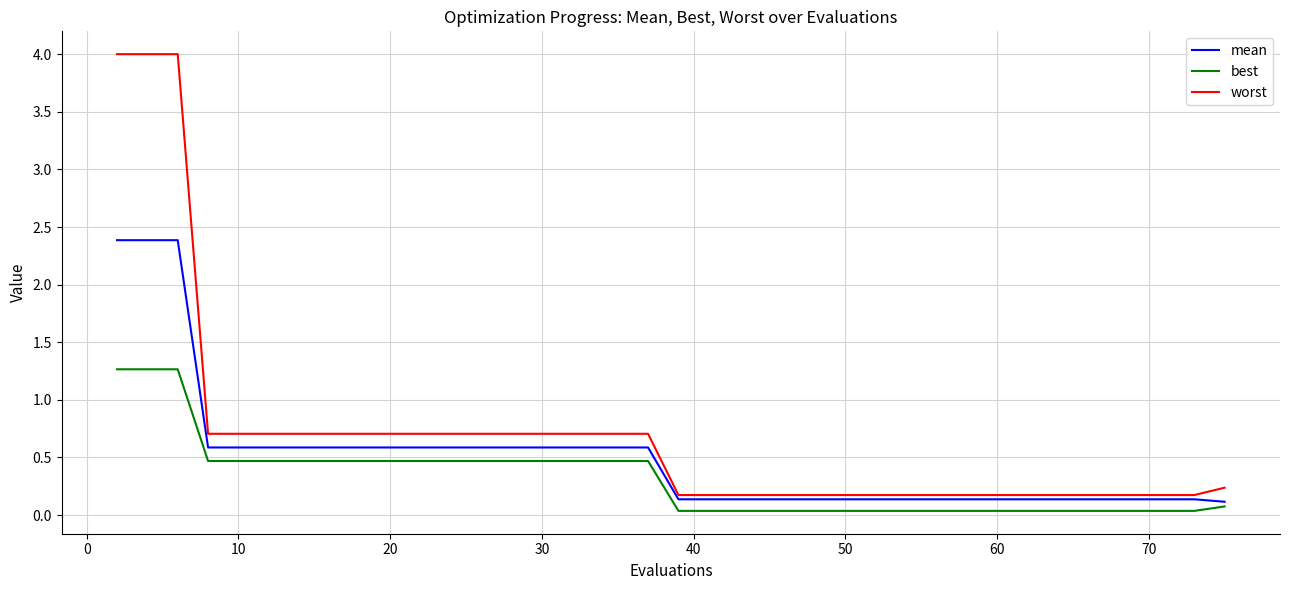

Rank the series by their average value, from highest to lowest.

worst, mean, best